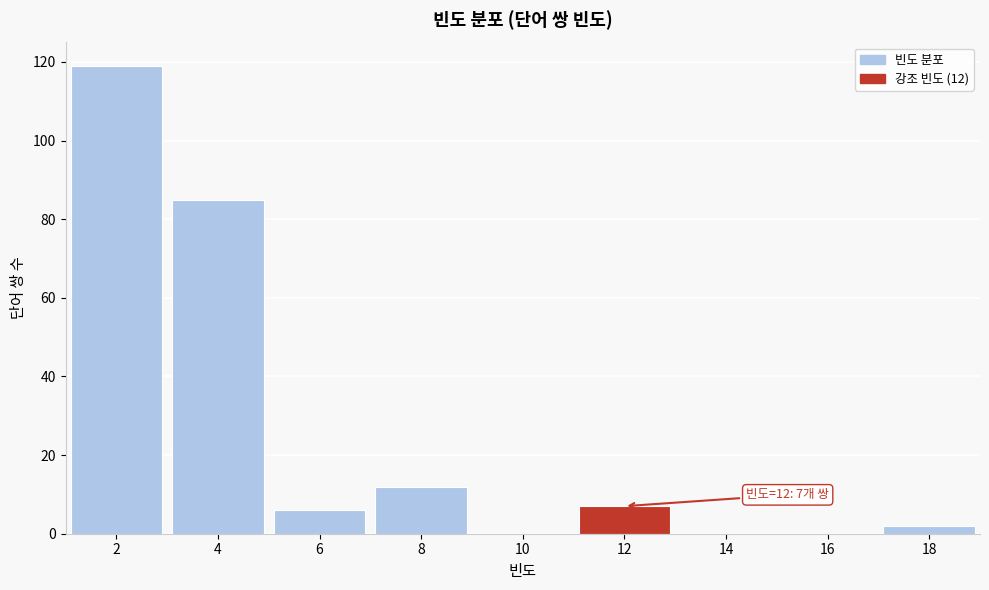

Reading right to left, extract all data points from this chart.

18=2	16=0	14=0	12=7	10=0	8=12	6=6	4=85	2=119